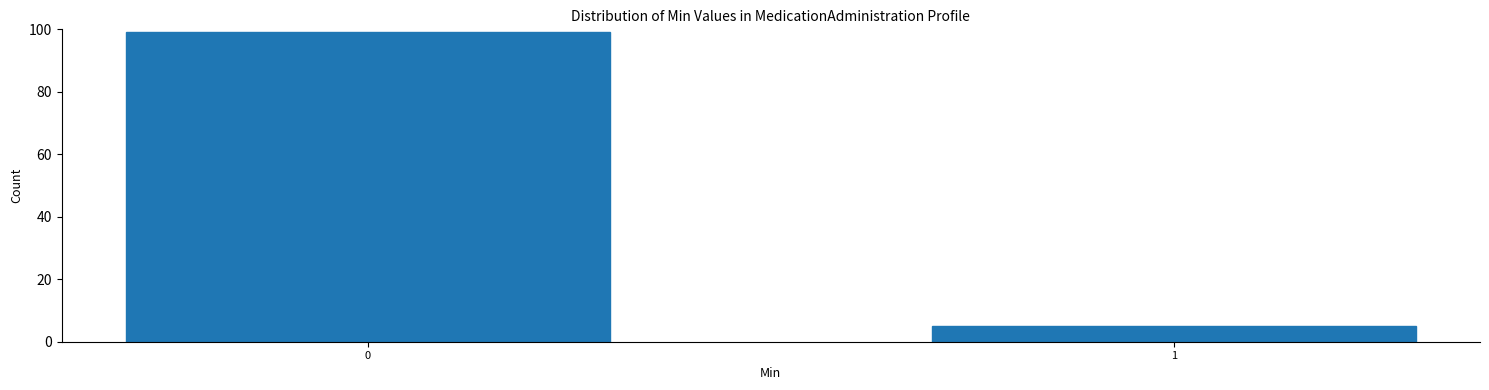

Reading right to left, list all the values displayed in this chart.

1=5	0=99